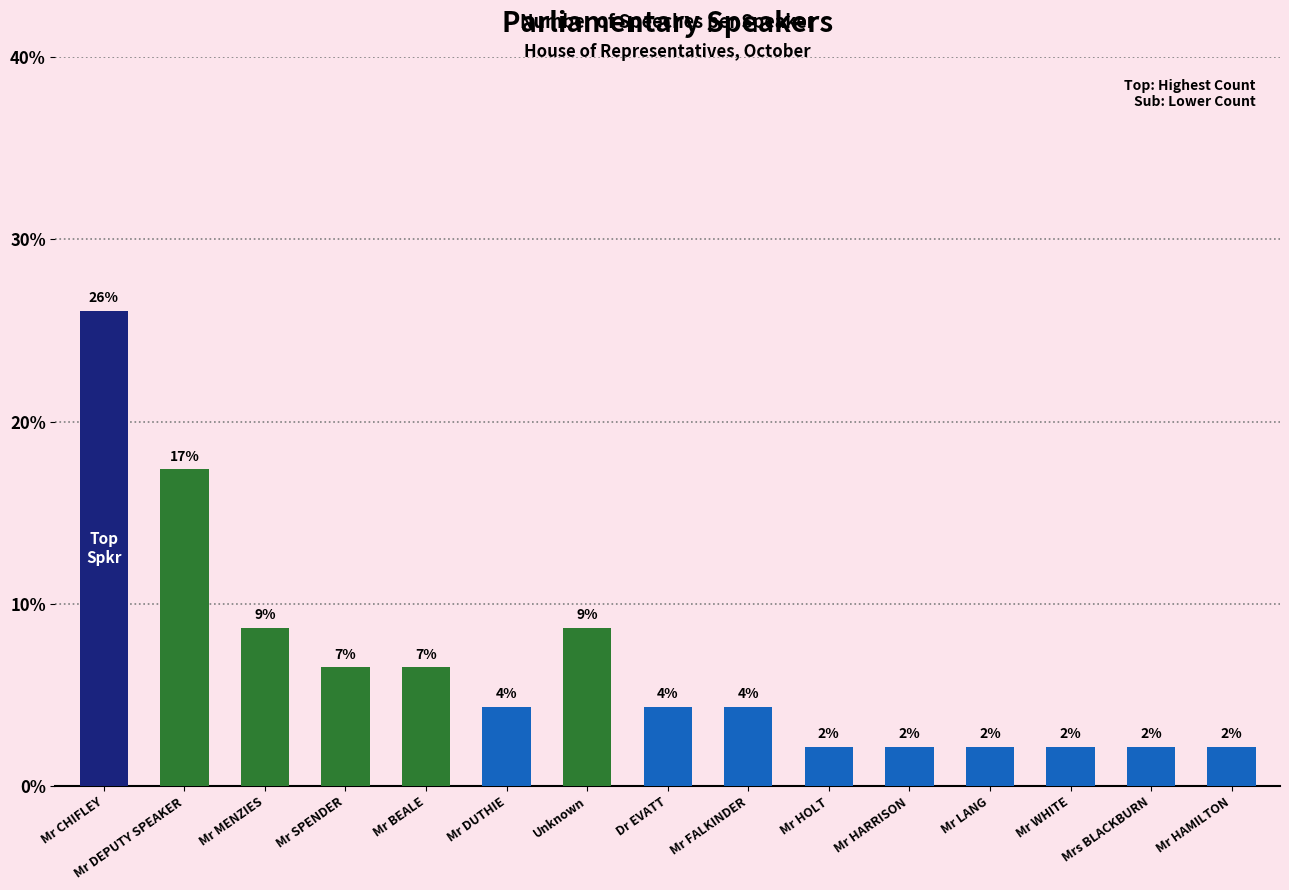

What is the difference between the values at Mrs BLACKBURN and Mr SPENDER?

4.3